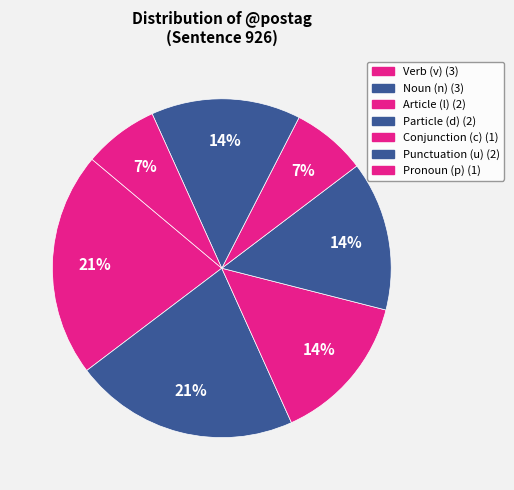

Count the number of slices in the pie.

7